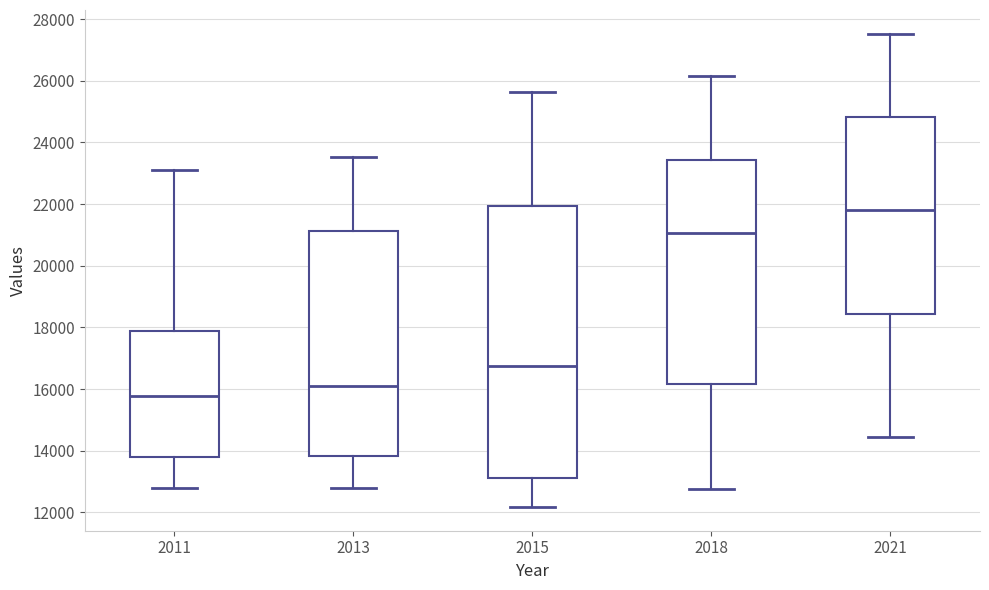

Which box's median line is the highest?

2021